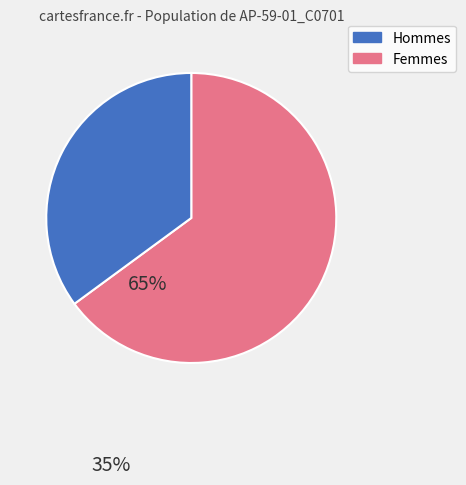

Does any single category account for the majority?

Yes